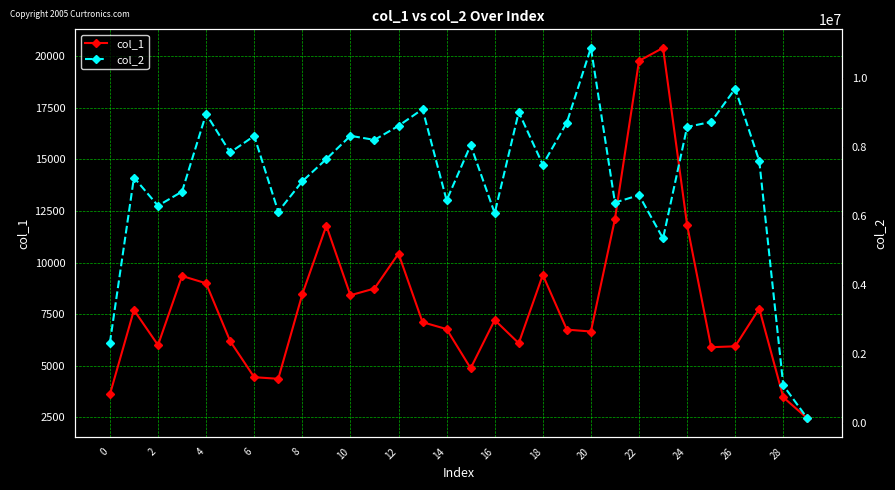

What is the total value across all series at 15?

8063896